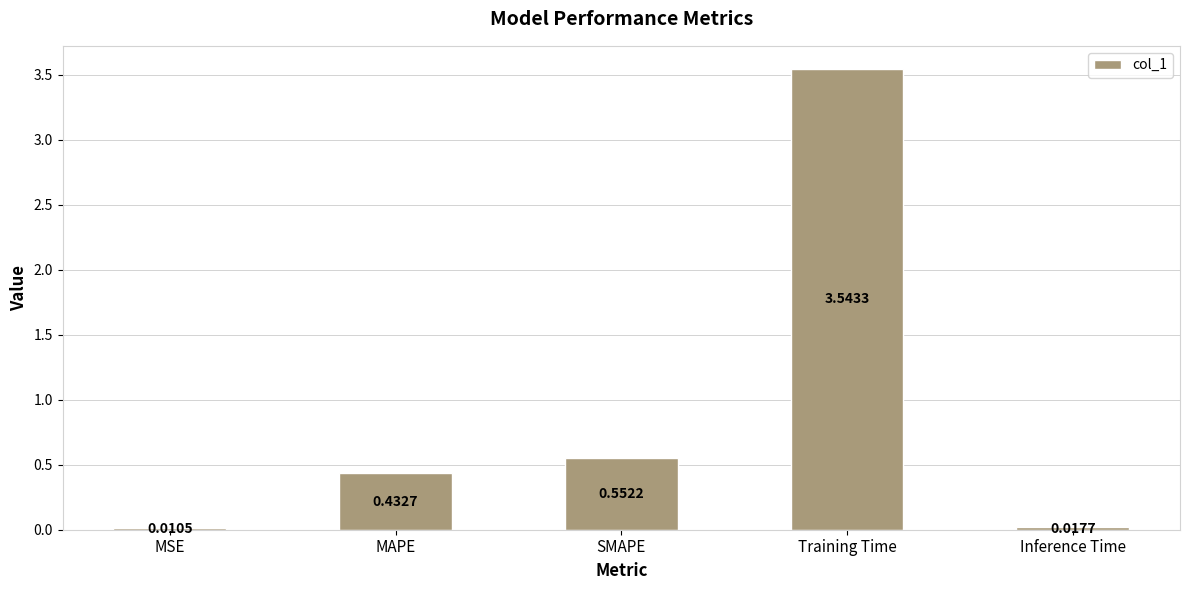

At which label is the value closest to 1?

SMAPE